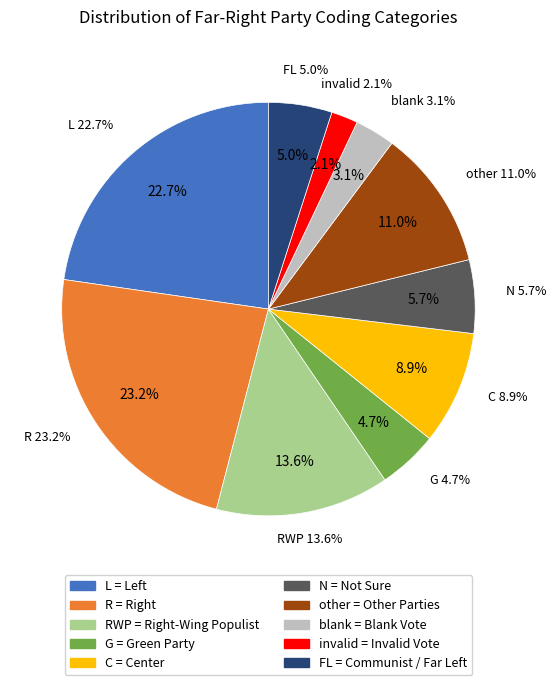

Which category has the smallest portion of the pie?

invalid